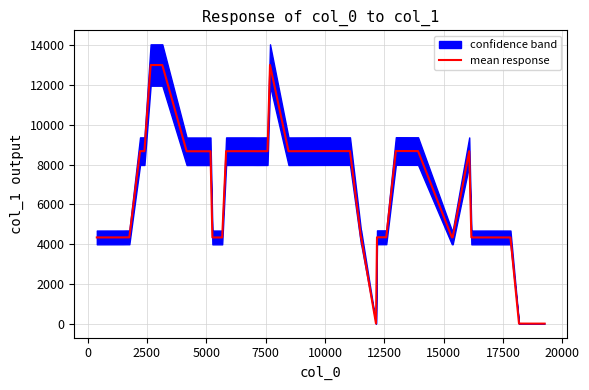

What is the maximum value for mean response?

13001.2